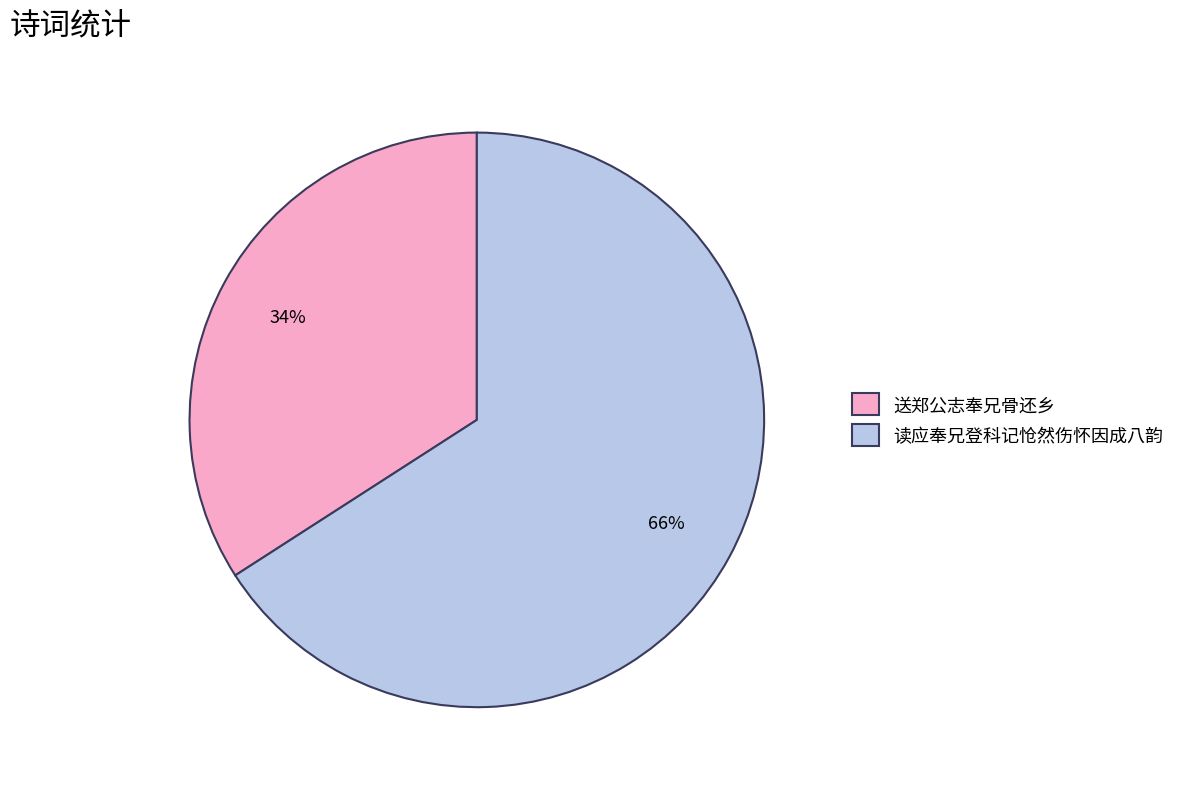

To the nearest percent, what is the difference between the 读应奉兄登科记怆然伤怀因成八韵 and 送郑公志奉兄骨还乡 slice percentages?

32%